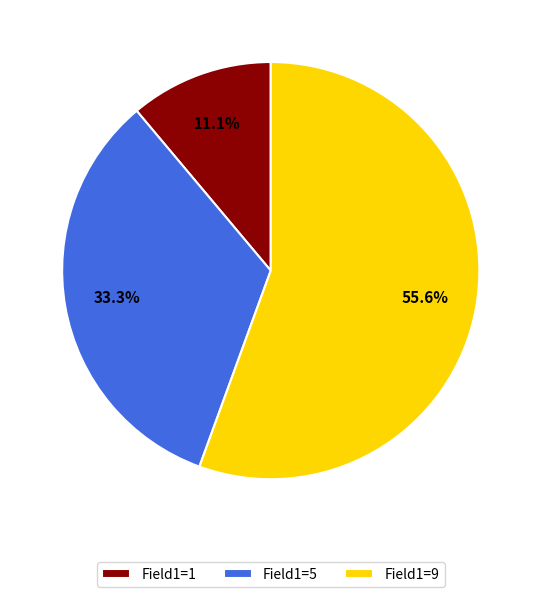

What is the largest slice in the pie chart?

Field1=9